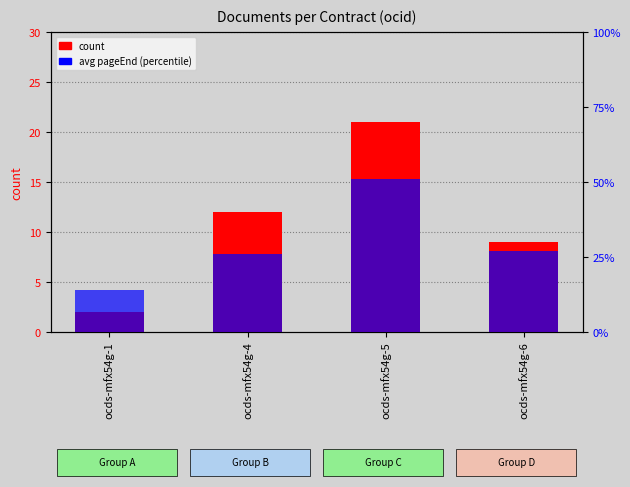

What is the value of the avg pageEnd bar at the 4th from the left?

27